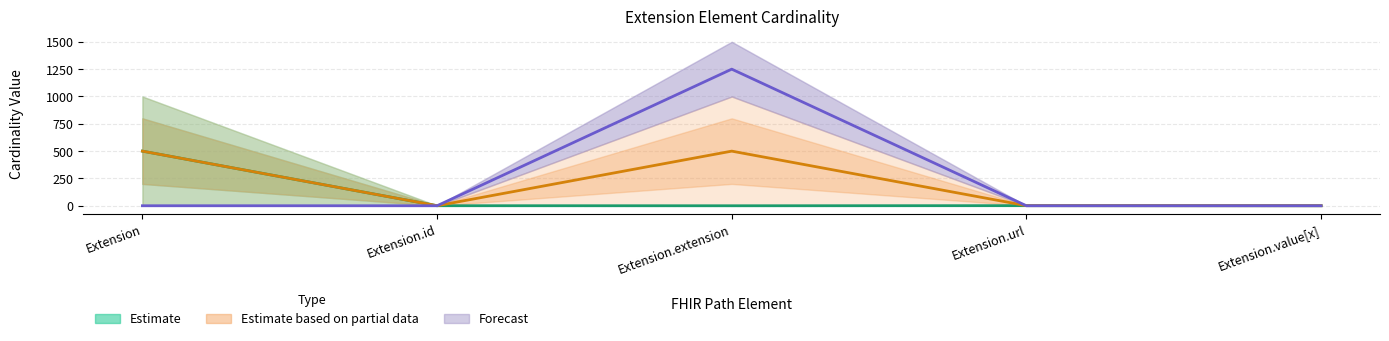

At which category is the sum across all series the highest?

Extension.extension